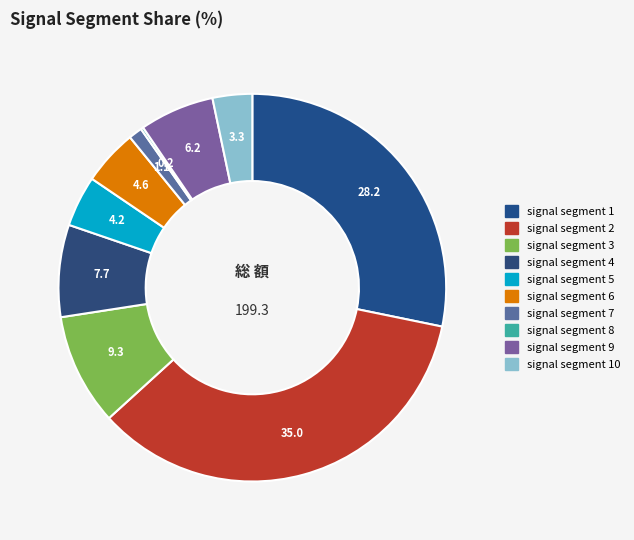

How many segments does this pie chart have?

10